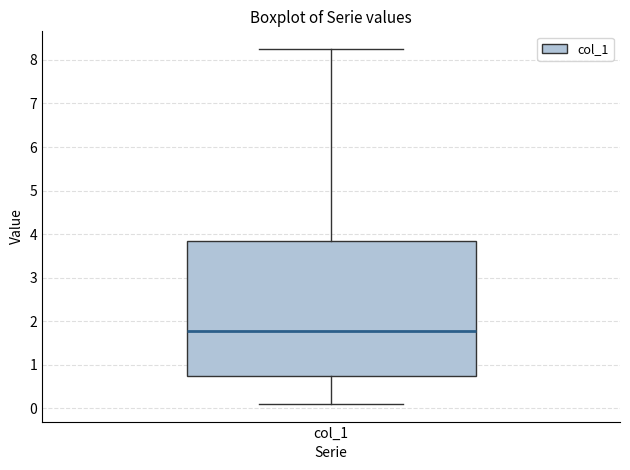

Read this box plot against the y-axis: the position of the median line, the range covered by the box, and the ends of both whiskers. The values are not printed on the chart, so give them approximately, as read against the axis.

median 1.8, box 0.8 to 3.8, whiskers 0.1 to 8.3